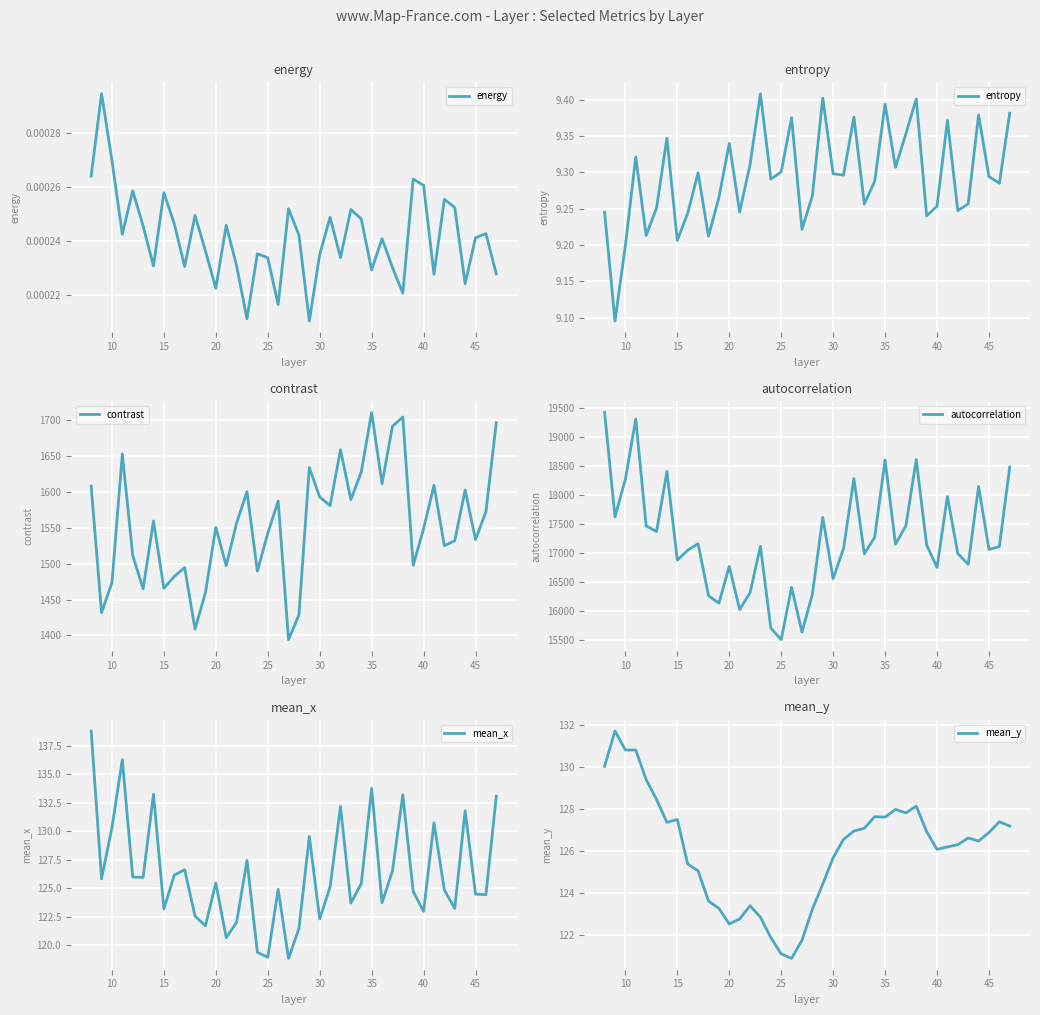

The mean_y series shows 224.0 at 10. True or false?

False